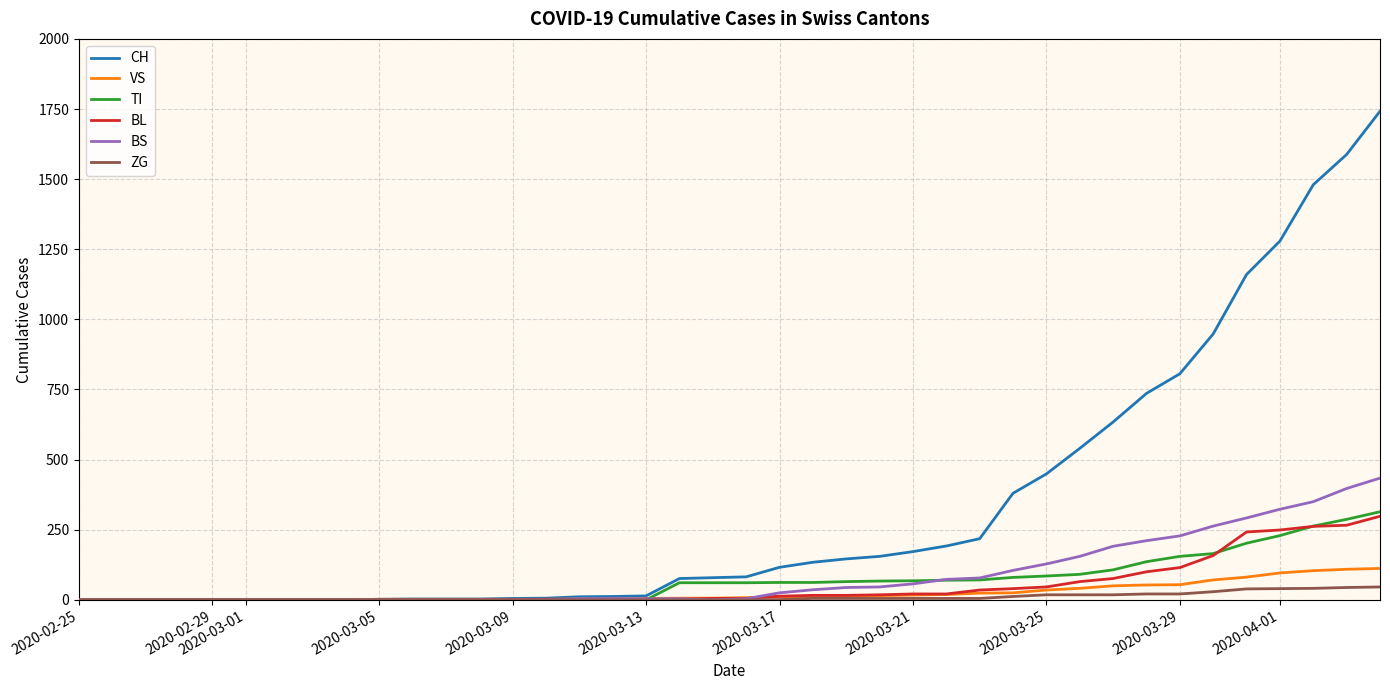

Which series has the largest range (max minus min)?

CH